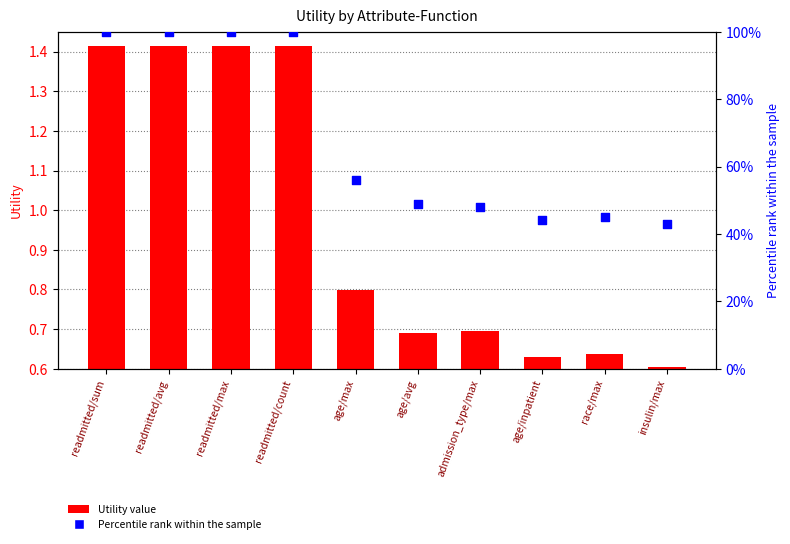

Which series has the largest total across all categories?

Percentile rank